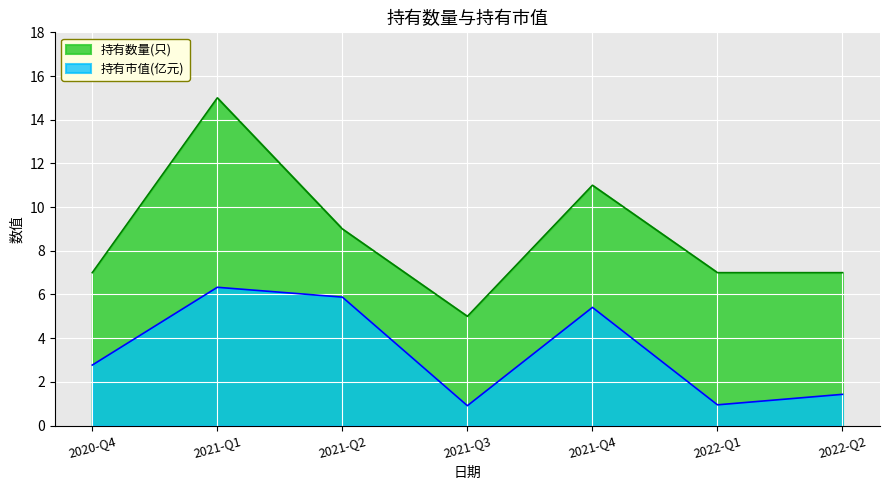

Which category has the lowest value in the 持有数量(只) series?

2021-Q3